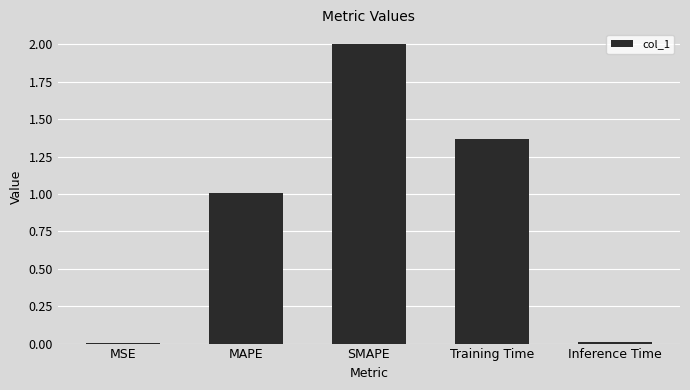

What value does the data have at MAPE?

1.0